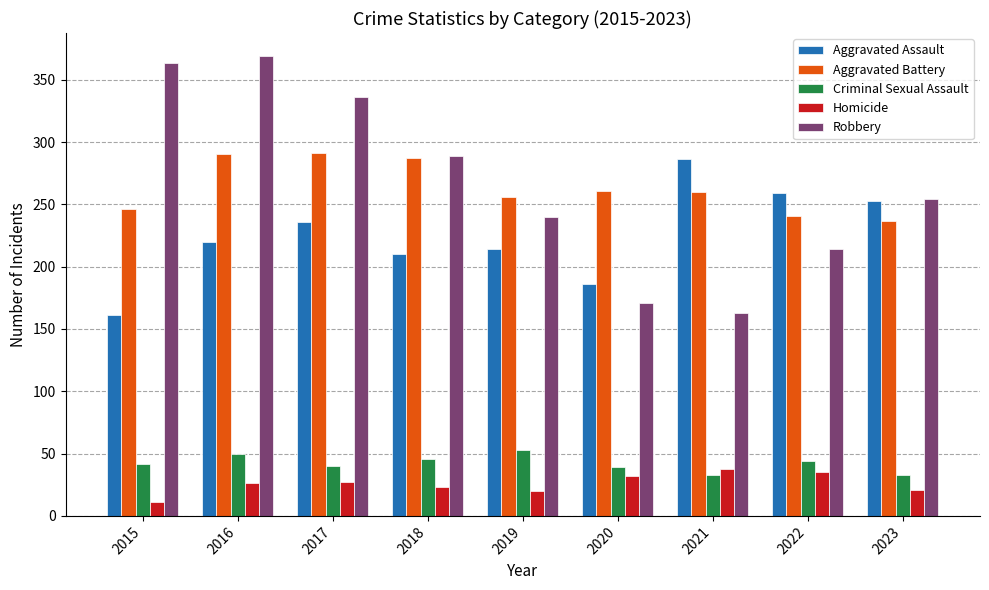

Which series changed the most between 2017 and 2022?

Robbery